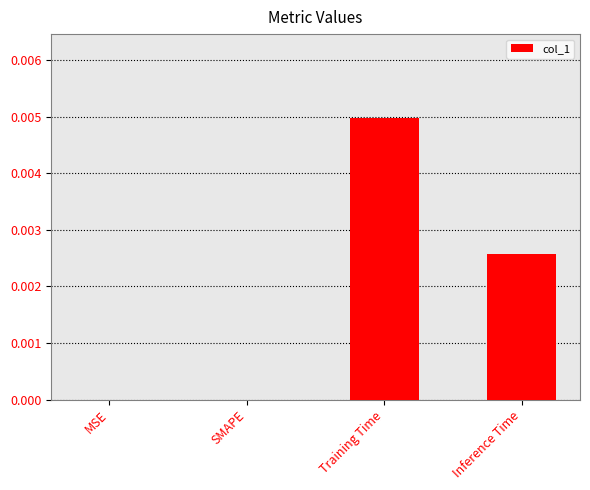

Is it true that the value at MSE is 0.0?

True